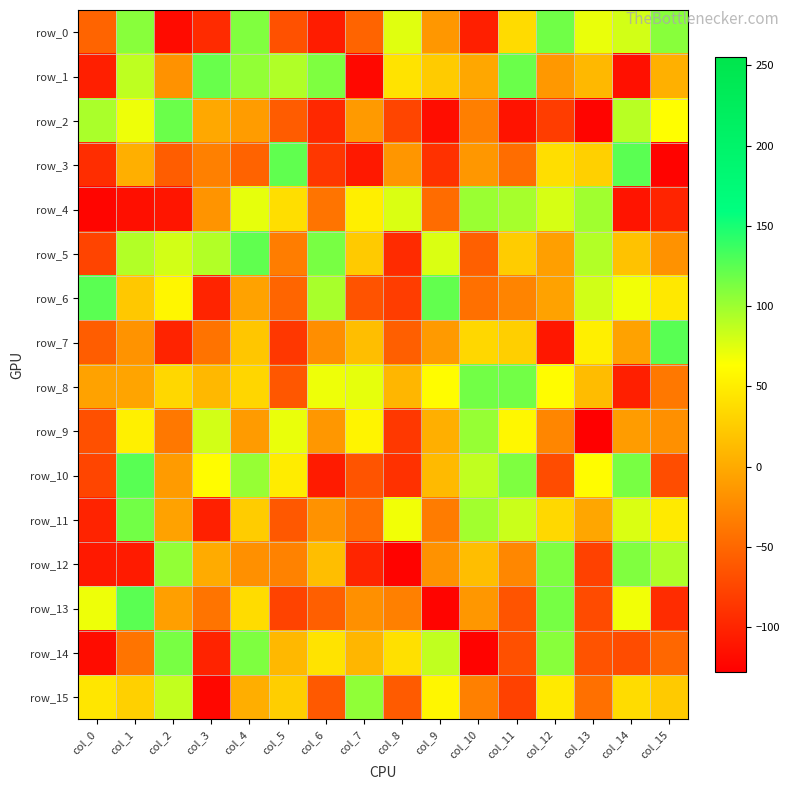

Reading left to right, extract all data points from this chart.

row_0: col_0=-52	col_1=108	col_2=-119	col_3=-95	col_4=111	col_5=-66	col_6=-106	col_7=-52	col_8=75	col_9=-14	col_10=-104	col_11=37	col_12=117	col_13=71	col_14=80	col_15=108
row_1: col_0=-104	col_1=88	col_2=-18	col_3=120	col_4=104	col_5=93	col_6=112	col_7=-121	col_8=43	col_9=25	col_10=-2	col_11=119	col_12=-13	col_13=11	col_14=-115	col_15=5
row_2: col_0=95	col_1=70	col_2=119	col_3=-1	col_4=-10	col_5=-58	col_6=-97	col_7=-12	col_8=-75	col_9=-117	col_10=-32	col_11=-113	col_12=-81	col_13=-124	col_14=90	col_15=63
row_3: col_0=-93	col_1=4	col_2=-57	col_3=-31	col_4=-53	col_5=123	col_6=-86	col_7=-108	col_8=-15	col_9=-90	col_10=-14	col_11=-45	col_12=39	col_13=29	col_14=125	col_15=-125
row_4: col_0=-123	col_1=-116	col_2=-111	col_3=-16	col_4=73	col_5=39	col_6=-40	col_7=52	col_8=77	col_9=-46	col_10=101	col_11=97	col_12=79	col_13=99	col_14=-112	col_15=-100
row_5: col_0=-76	col_1=92	col_2=80	col_3=92	col_4=123	col_5=-33	col_6=114	col_7=24	col_8=-95	col_9=77	col_10=-55	col_11=26	col_12=-8	col_13=92	col_14=18	col_15=-18
row_6: col_0=125	col_1=23	col_2=57	col_3=-100	col_4=-6	col_5=-51	col_6=96	col_7=-65	col_8=-81	col_9=122	col_10=-43	col_11=-28	col_12=-6	col_13=81	col_14=68	col_15=47
row_7: col_0=-57	col_1=-17	col_2=-101	col_3=-41	col_4=21	col_5=-86	col_6=-21	col_7=15	col_8=-56	col_9=-12	col_10=34	col_11=28	col_12=-110	col_13=52	col_14=-6	col_15=126
row_8: col_0=-6	col_1=-4	col_2=34	col_3=11	col_4=33	col_5=-62	col_6=70	col_7=73	col_8=9	col_9=62	col_10=116	col_11=116	col_12=62	col_13=14	col_14=-104	col_15=-37
row_9: col_0=-67	col_1=53	col_2=-37	col_3=80	col_4=-11	col_5=71	col_6=-14	col_7=56	col_8=-85	col_9=4	col_10=103	col_11=58	col_12=-27	col_13=-127	col_14=-10	col_15=-19
row_10: col_0=-75	col_1=126	col_2=-11	col_3=62	col_4=103	col_5=50	col_6=-107	col_7=-64	col_8=-90	col_9=12	col_10=87	col_11=112	col_12=-70	col_13=62	col_14=114	col_15=-69
row_11: col_0=-101	col_1=116	col_2=-6	col_3=-103	col_4=26	col_5=-61	col_6=-18	col_7=-44	col_8=68	col_9=-34	col_10=98	col_11=83	col_12=35	col_13=-3	col_14=77	col_15=48
row_12: col_0=-108	col_1=-107	col_2=104	col_3=1	col_4=-19	col_5=-30	col_6=15	col_7=-99	col_8=-125	col_9=-18	col_10=15	col_11=-26	col_12=112	col_13=-78	col_14=111	col_15=94
row_13: col_0=70	col_1=125	col_2=-8	col_3=-40	col_4=38	col_5=-77	col_6=-56	col_7=-19	col_8=-31	col_9=-124	col_10=-14	col_11=-64	col_12=115	col_13=-71	col_14=68	col_15=-94
row_14: col_0=-118	col_1=-40	col_2=114	col_3=-101	col_4=112	col_5=11	col_6=43	col_7=9	col_8=41	col_9=87	col_10=-125	col_11=-67	col_12=108	col_13=-65	col_14=-70	col_15=-50
row_15: col_0=45	col_1=29	col_2=86	col_3=-122	col_4=3	col_5=27	col_6=-60	col_7=105	col_8=-59	col_9=57	col_10=-31	col_11=-78	col_12=48	col_13=-43	col_14=38	col_15=24